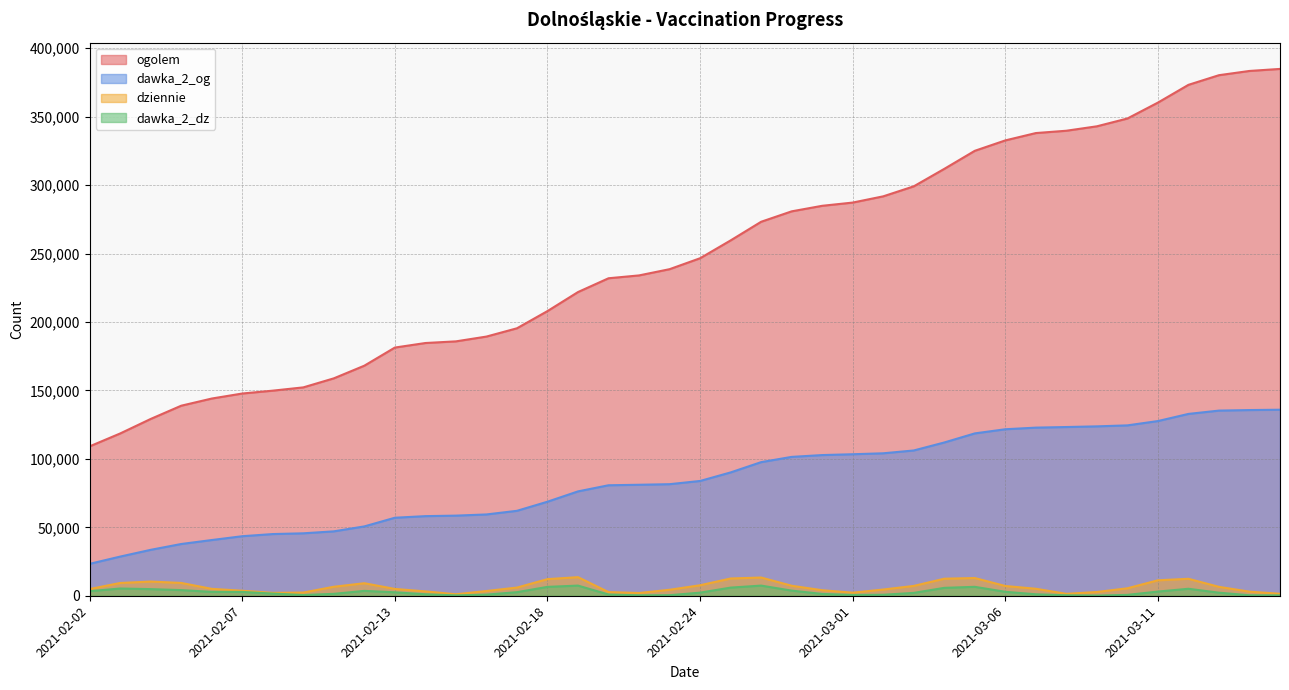

Read the ogolem value at 2021-02-27, to the nearest 100.

280800